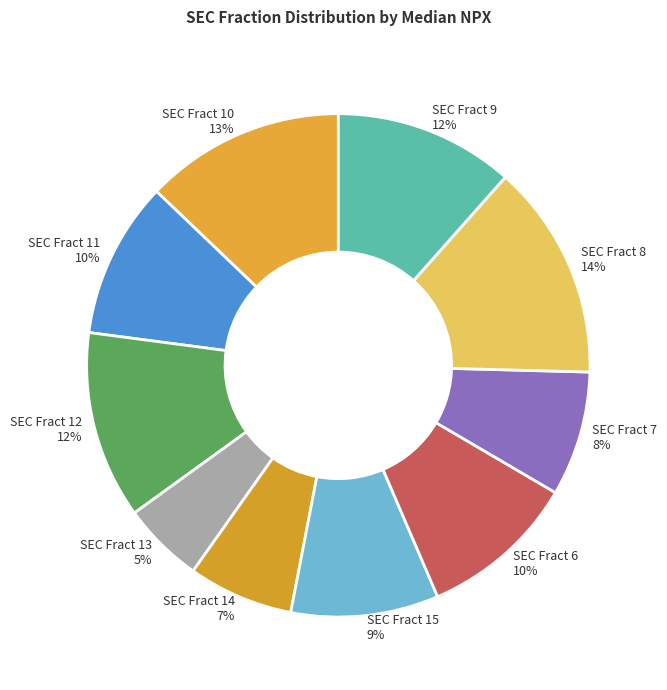

Count the number of slices in the pie.

10